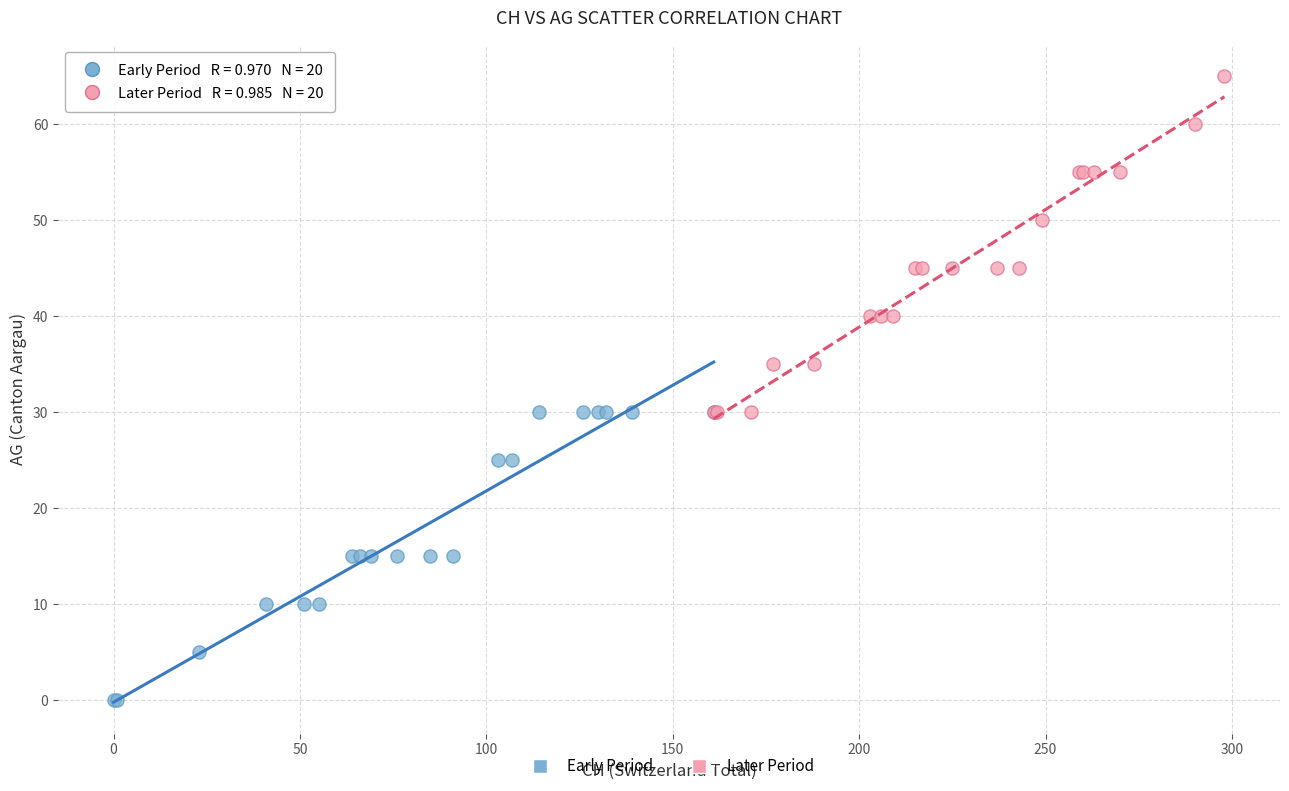

Which series contains the highest Y value?

Later Period